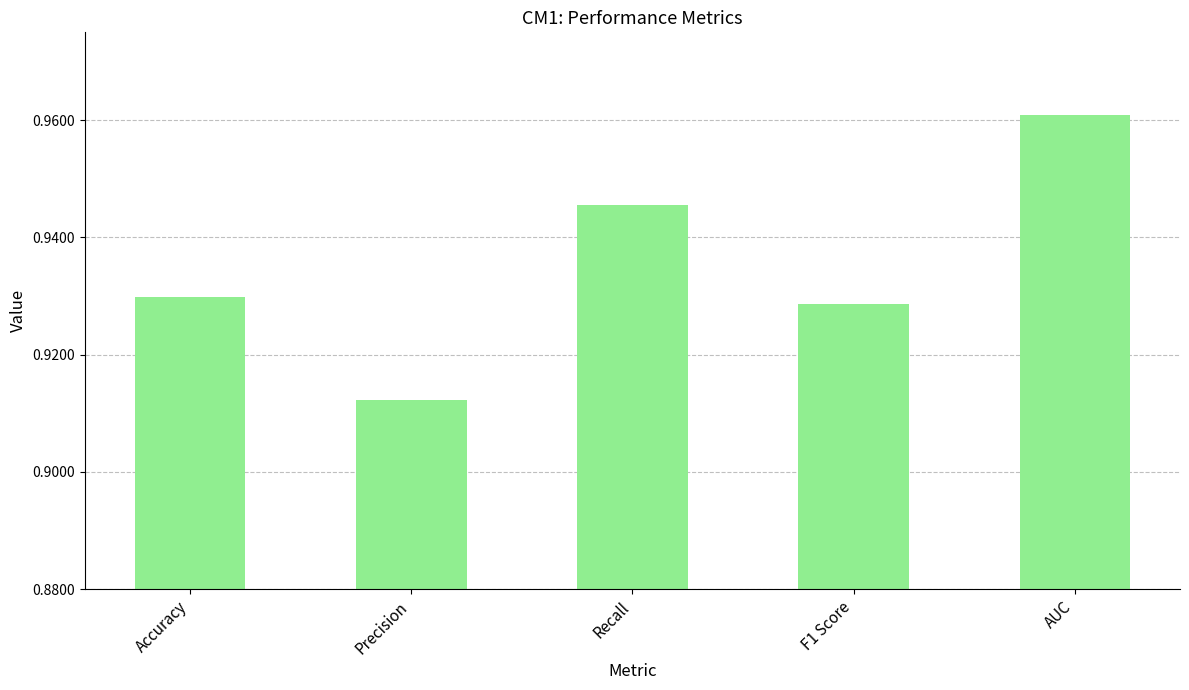

Where is the data nearest to the value 0?

Precision